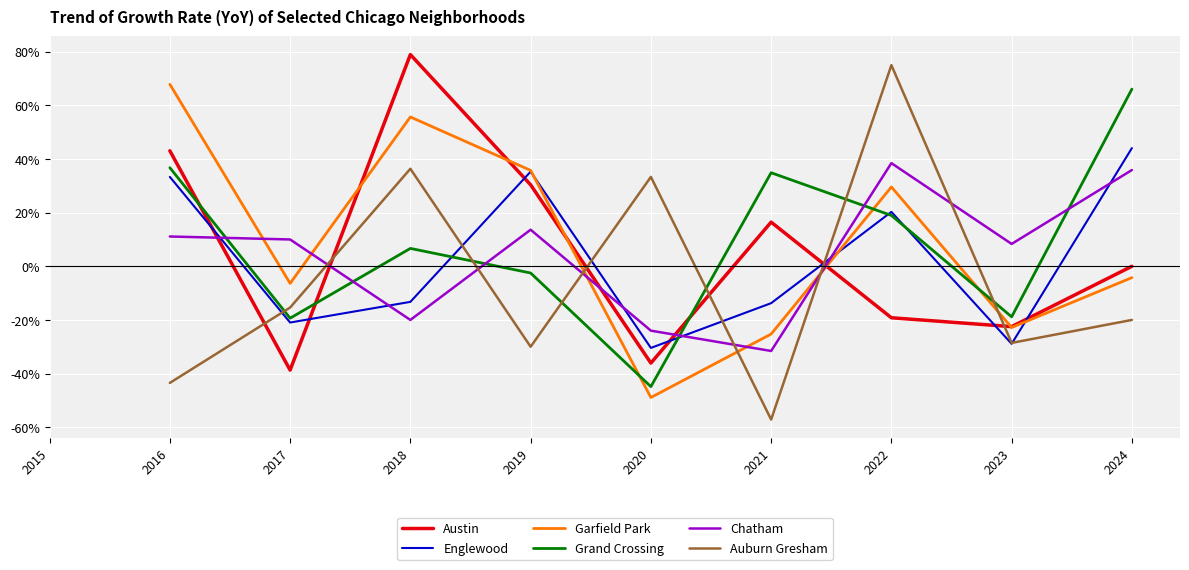

Does the chart display data point markers on the line(s)?

No